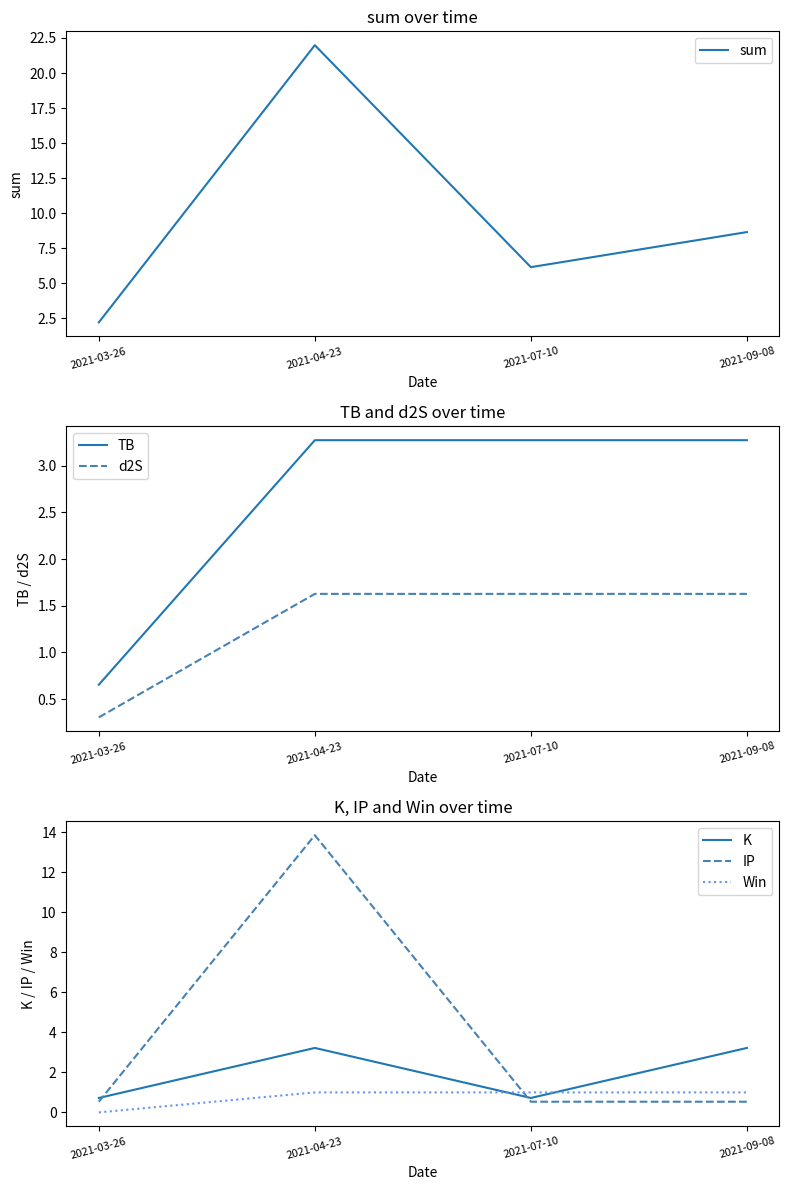

The d2S series shows 2.4 at 2021-04-23. True or false?

False